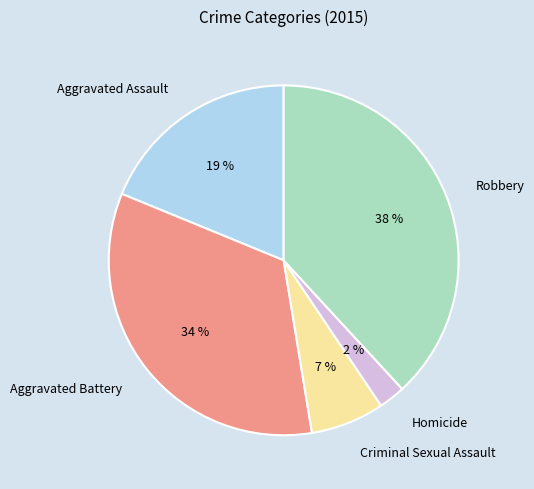

What is the smallest slice in the pie chart?

Homicide